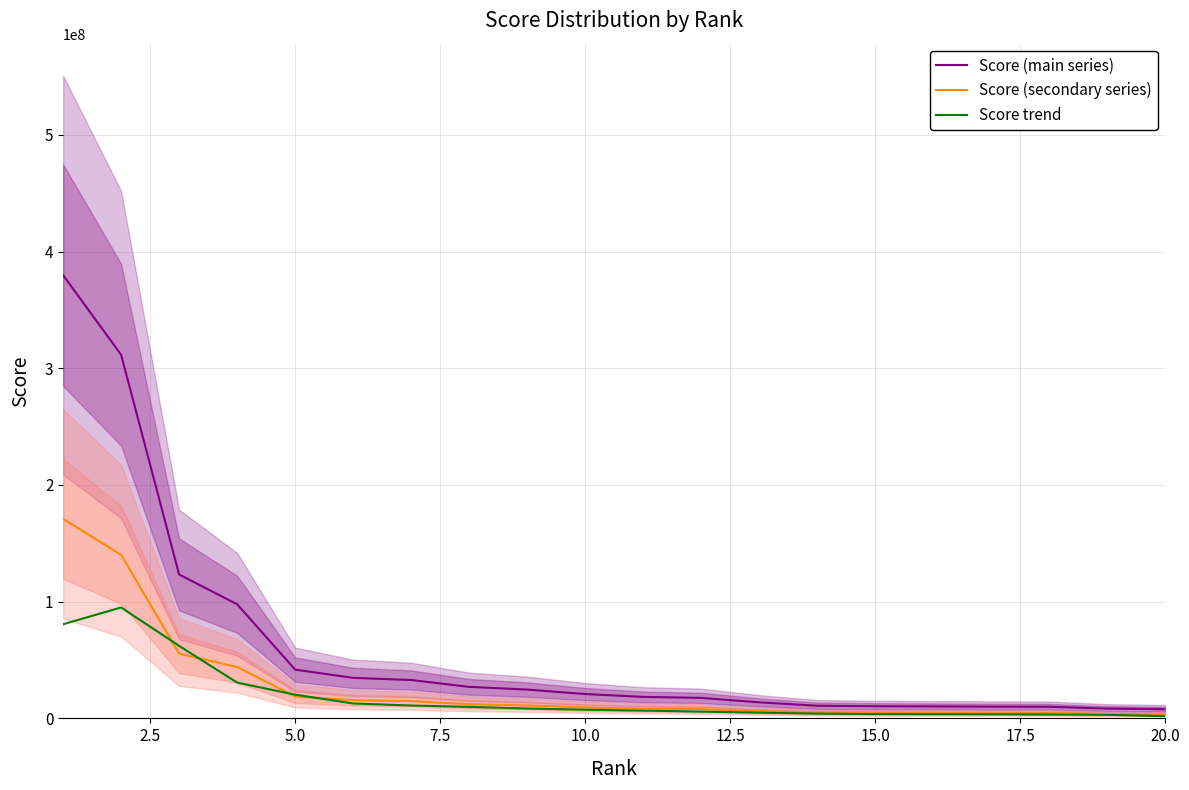

True or false: Score (main series) and Score (secondary series) intersect in this chart.

False